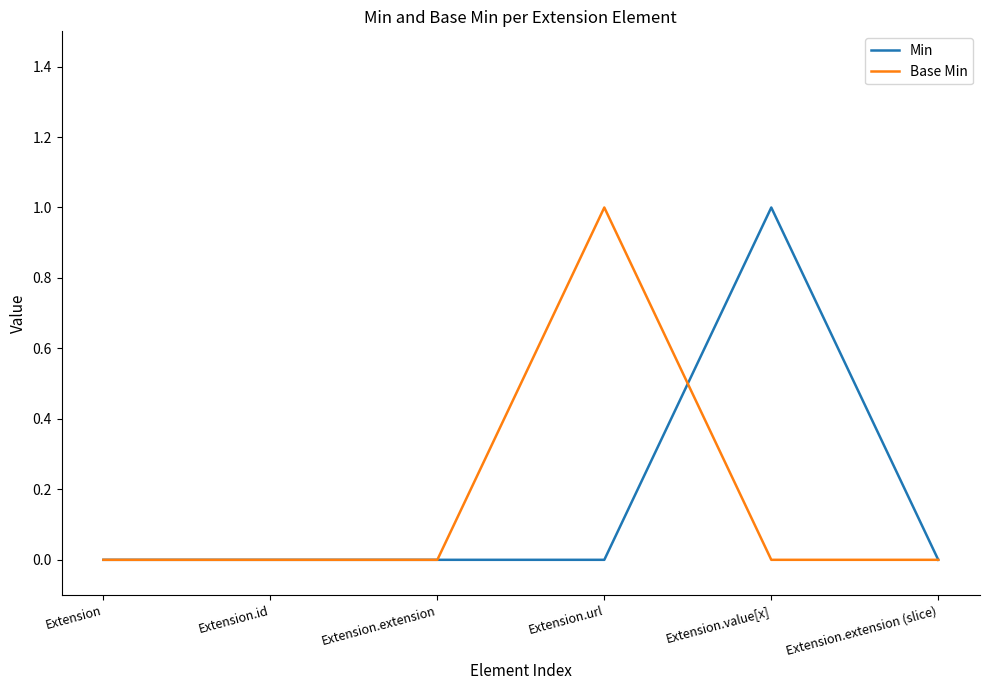

Which category has the highest value in the Base Min series?

Extension.url